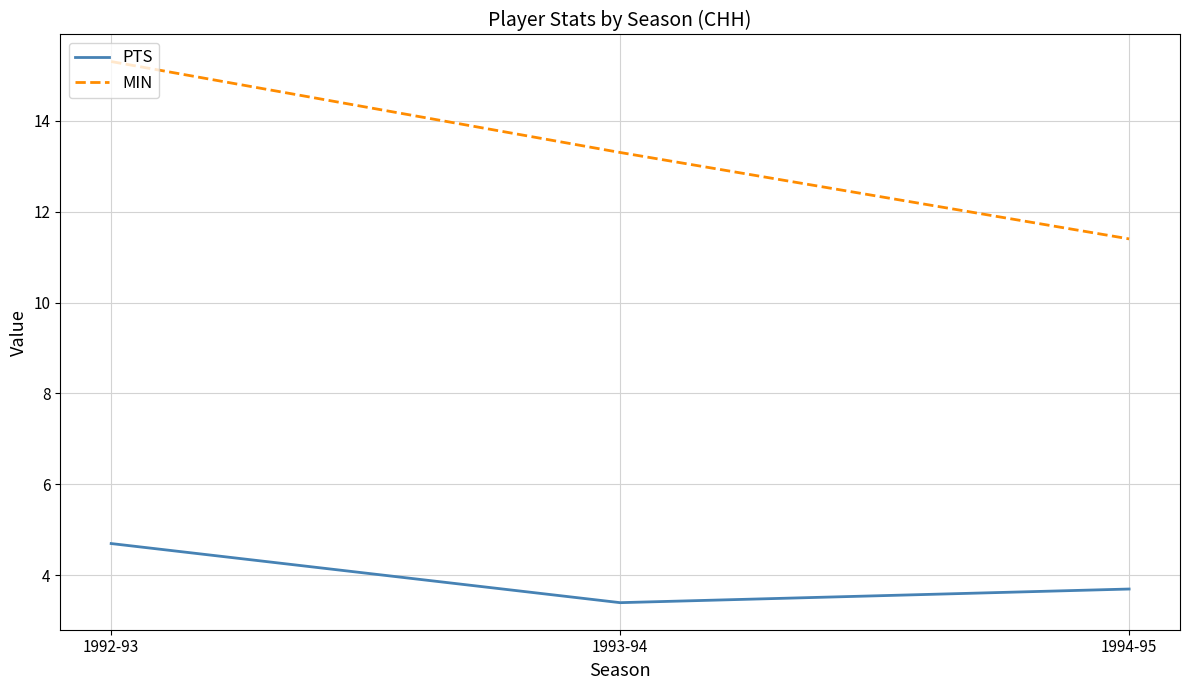

How many values in the MIN series exceed 13?

2